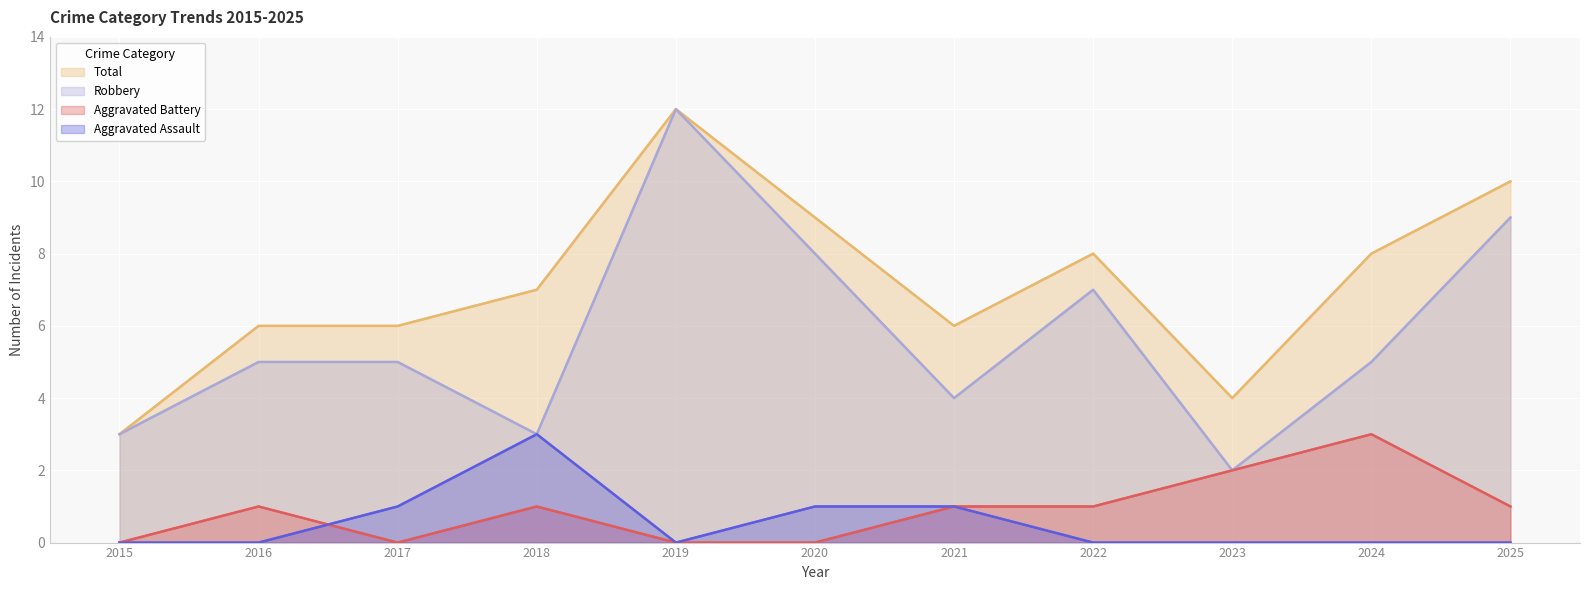

At which category is the sum across all series the highest?

2019